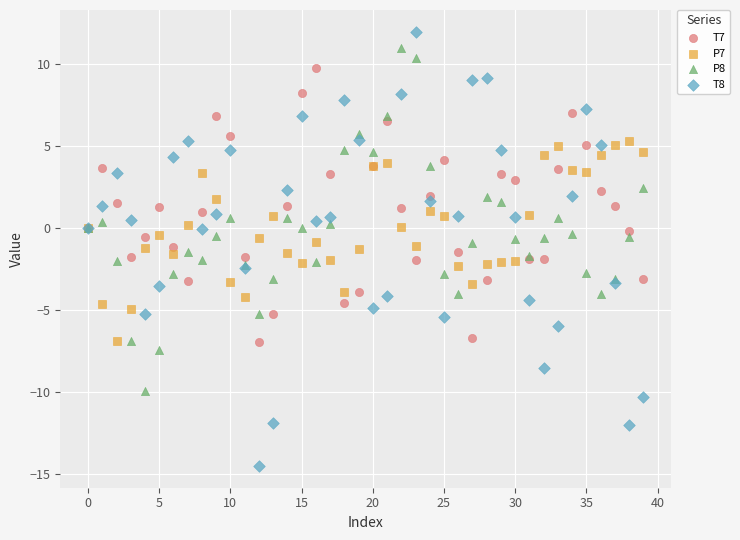

Which series has the largest Y range (max minus min)?

T8